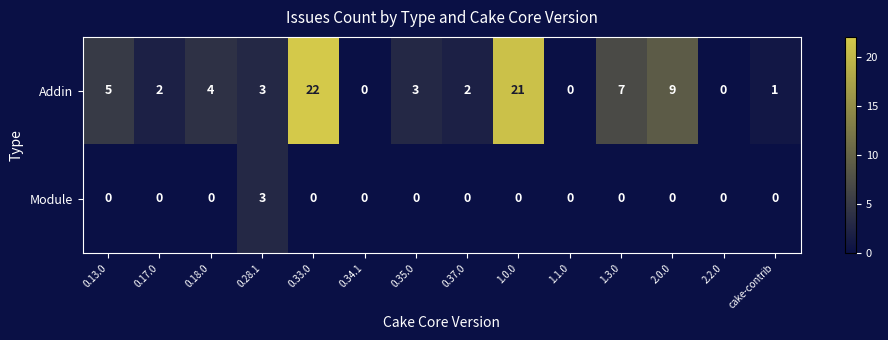

The value of Addin at 2.2.0 is -15. True or false?

False